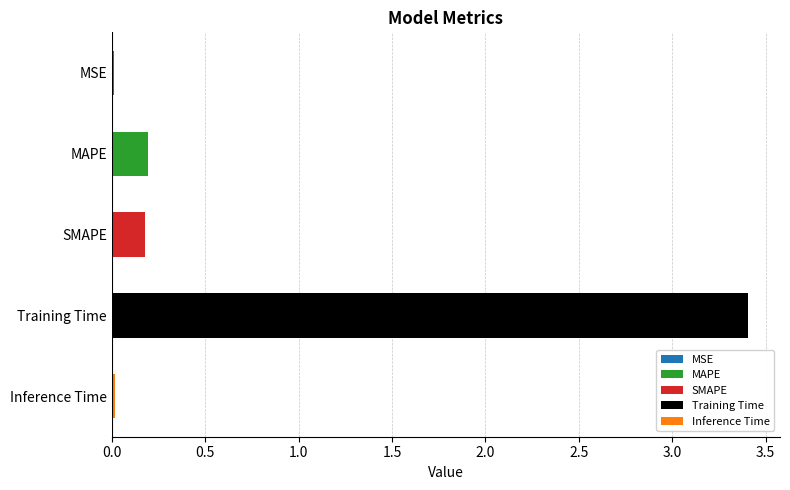

What is the maximum value shown in the chart?

3.4